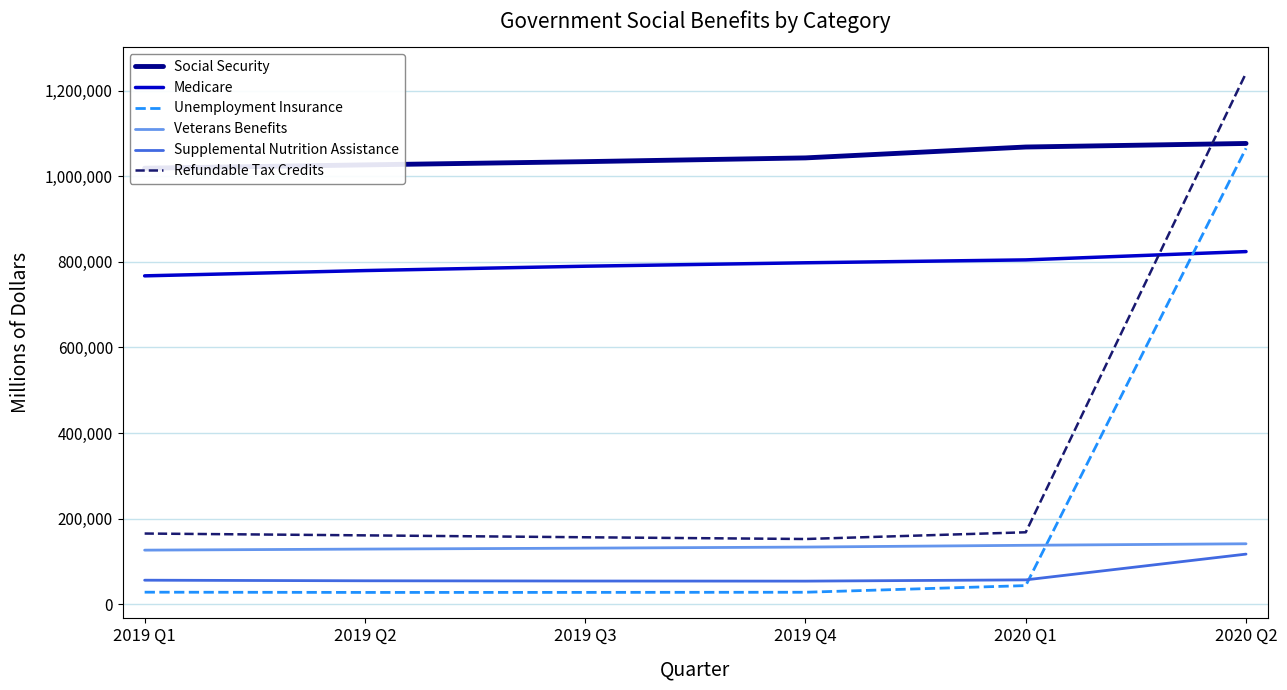

Is it true that Unemployment Insurance equals 1065472 at 2020 Q2?

True